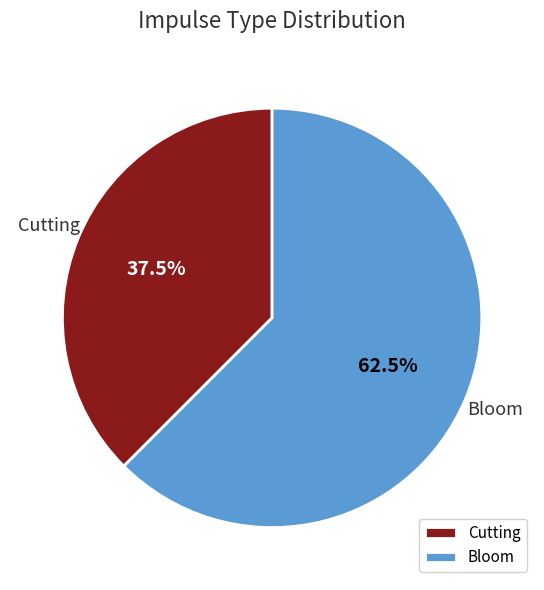

Between Cutting and Bloom, which is larger?

Bloom